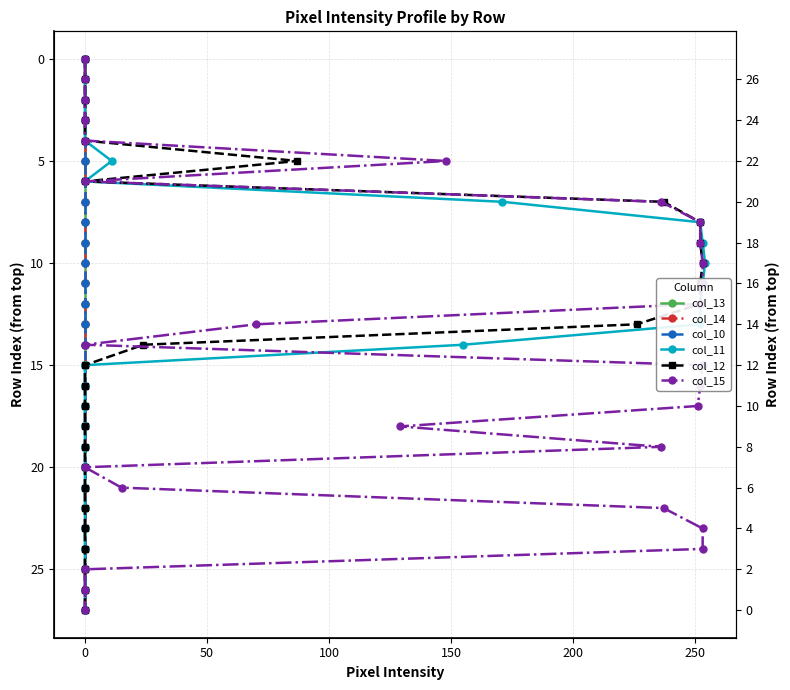

Does the chart have visible grid lines?

Yes